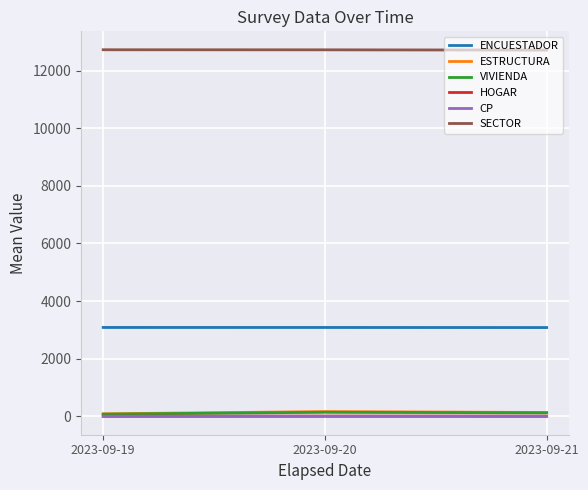

Between 2023-09-20 and 2023-09-19, which is larger?

2023-09-19